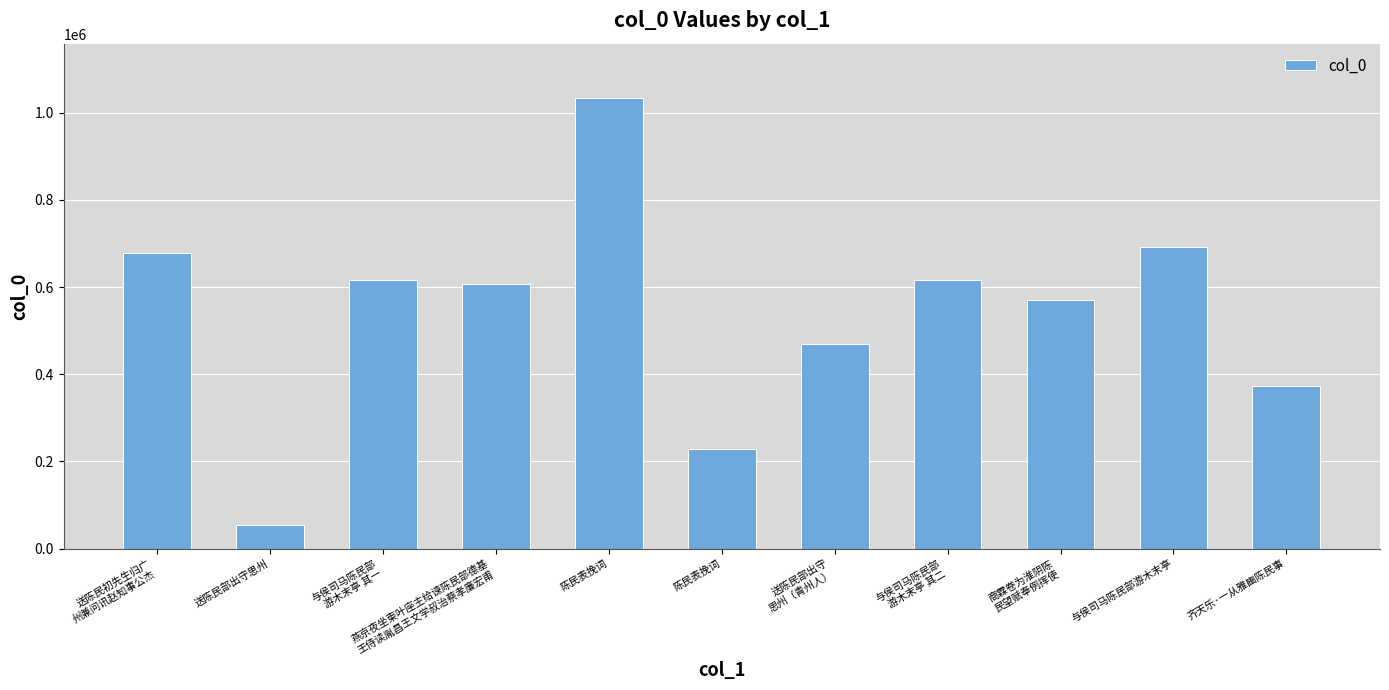

Count the number of categories in the chart.

11